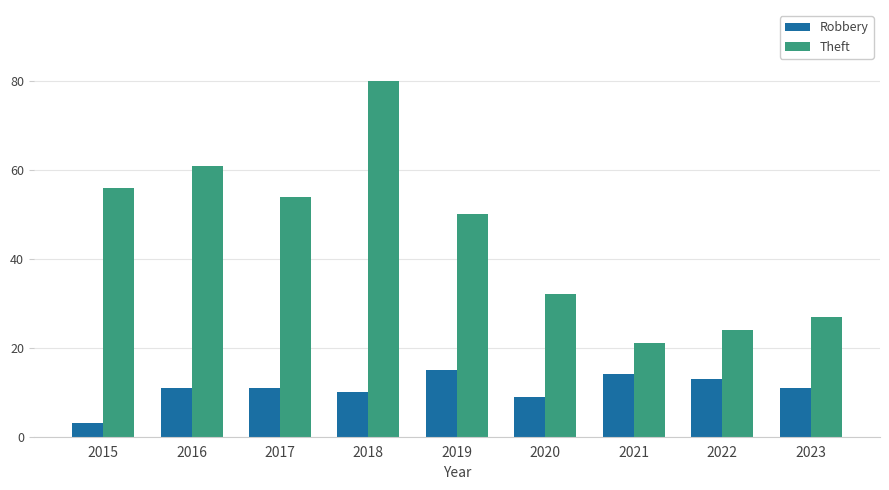

True or false: Theft has a value of 54 at 2017.

True